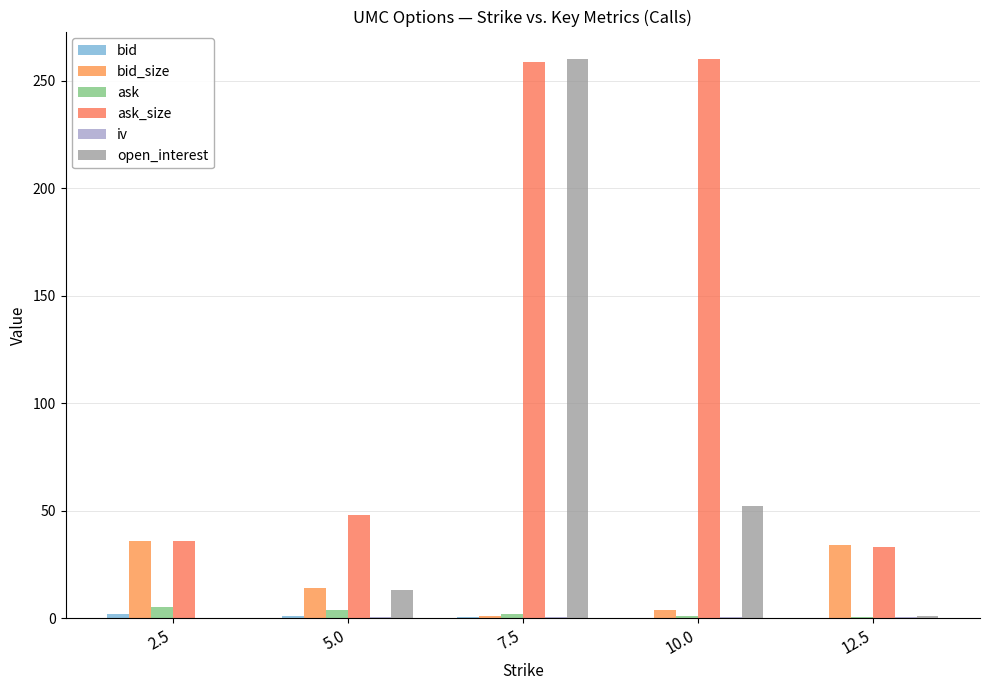

Is it true that open_interest equals 1.0 at 12.5?

True